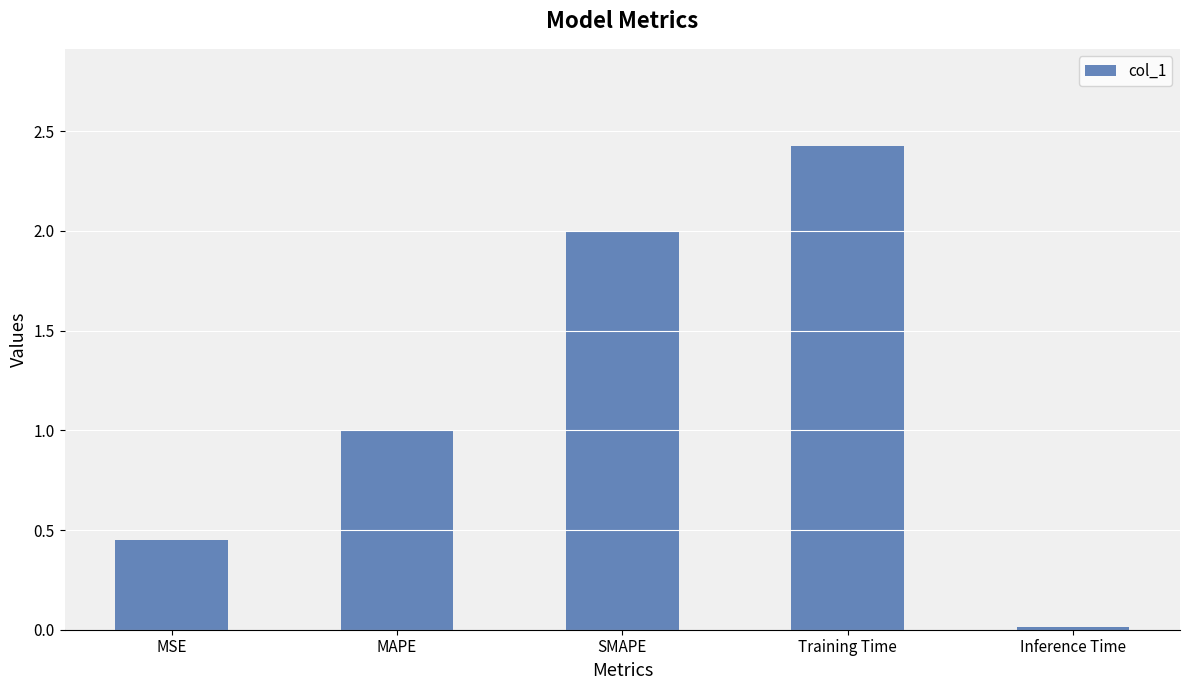

Which category has the highest value across all series?

Training Time